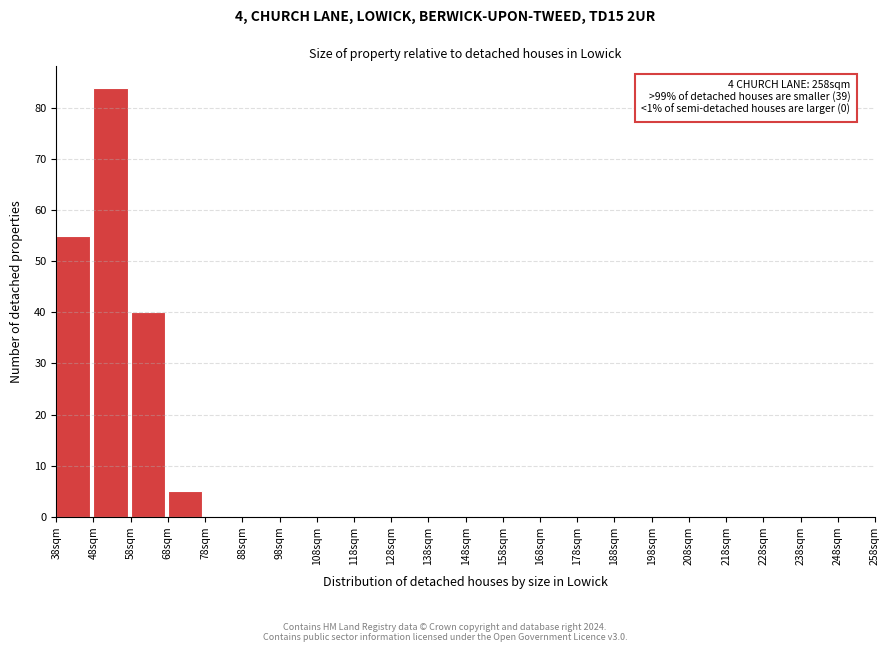

Which range on the x-axis has the tallest bar?

48 to 58